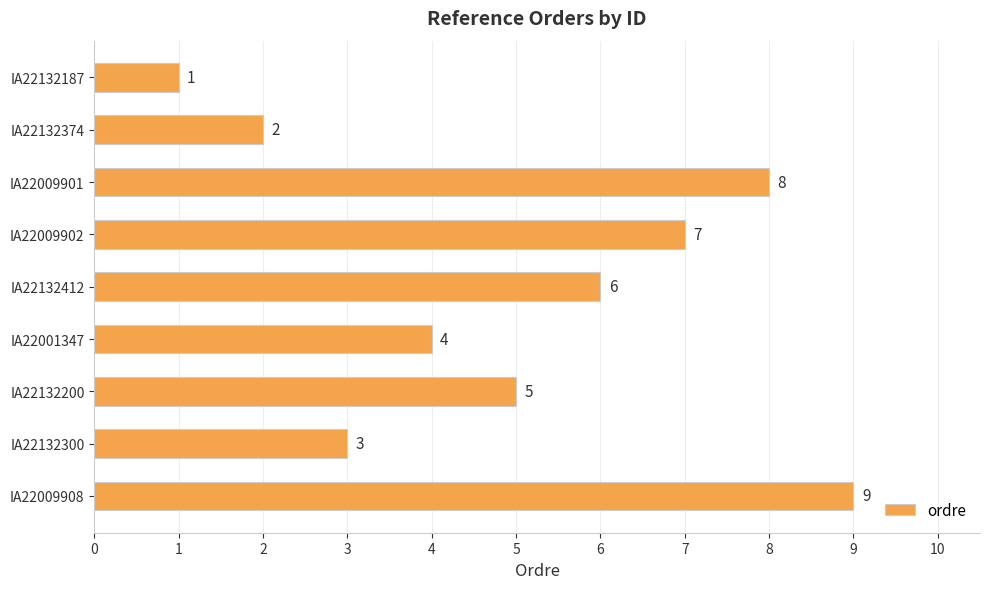

What is the change in value from IA22132200 to IA22009901?

+3